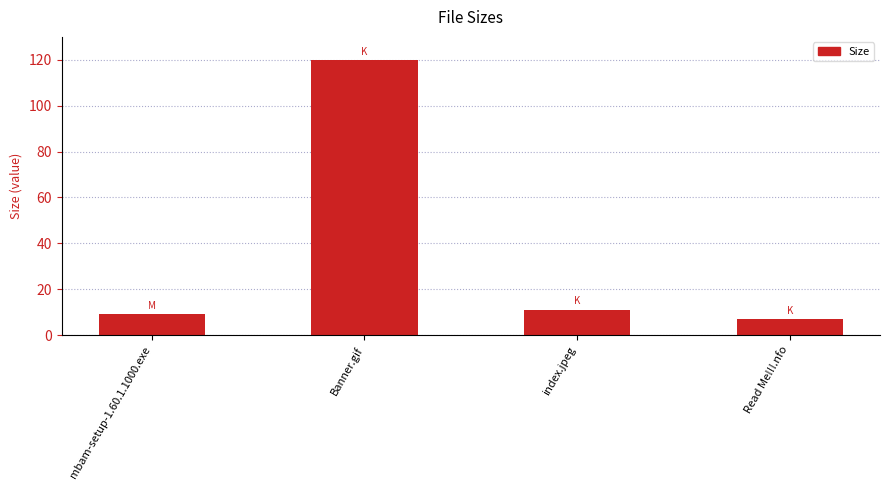

Reading left to right, extract all data points from this chart.

mbam-setup-1.60.1.1000.exe=9.1	Banner.gif=119.8	index.jpeg=11.1	Read Me!!!.nfo=7.0